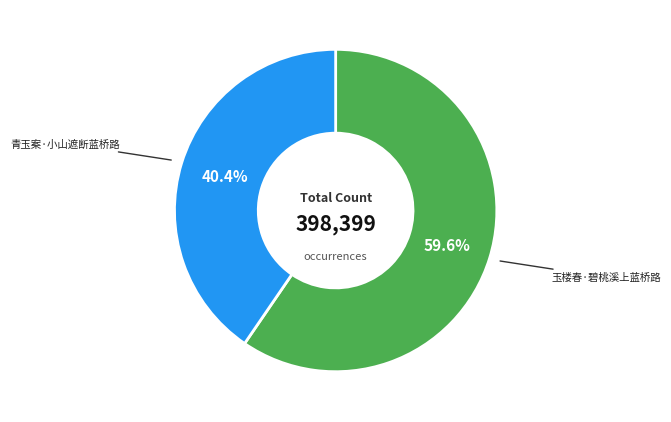

What percentage is the 青玉案·小山遮断蓝桥路 slice, to the nearest percent?

40%